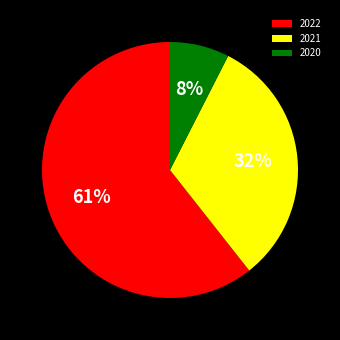

Is there any slice that represents more than half of the pie?

Yes